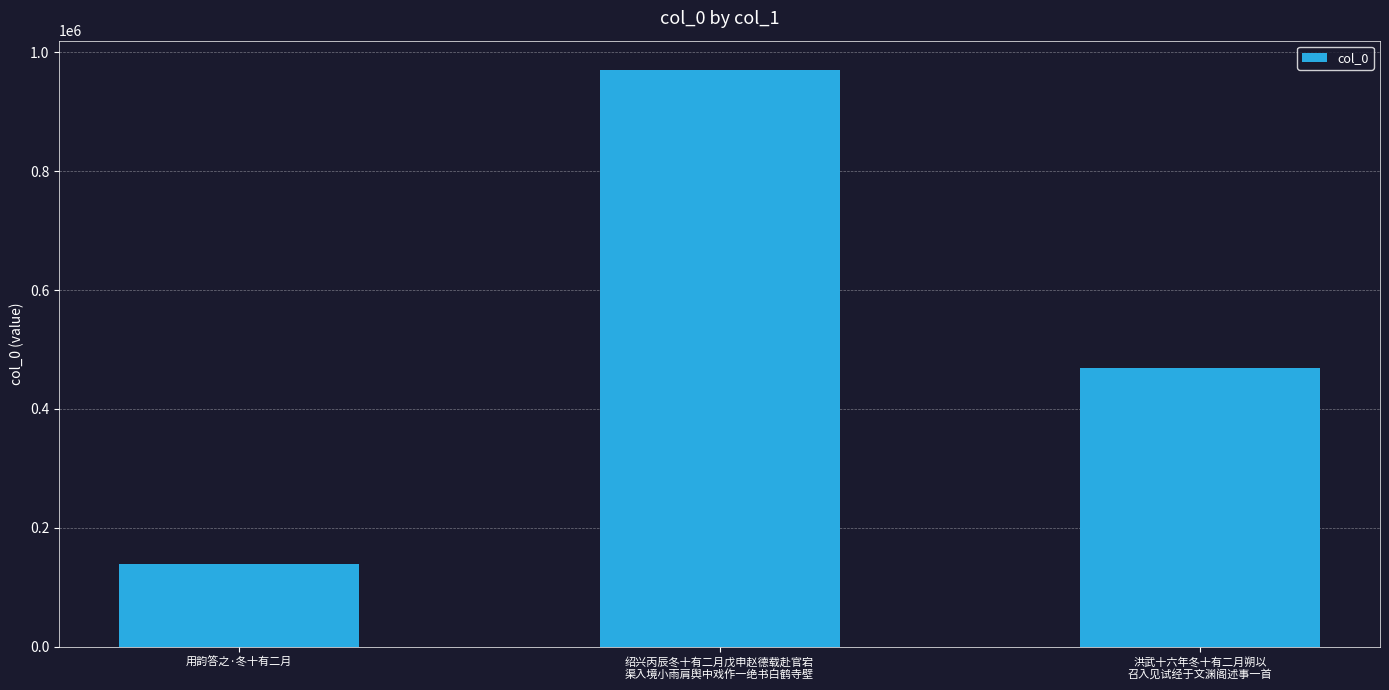

What is the label of the 3rd bar from the left?

洪武十六年冬十有二月朔以
召入见试经于文渊阁述事一首